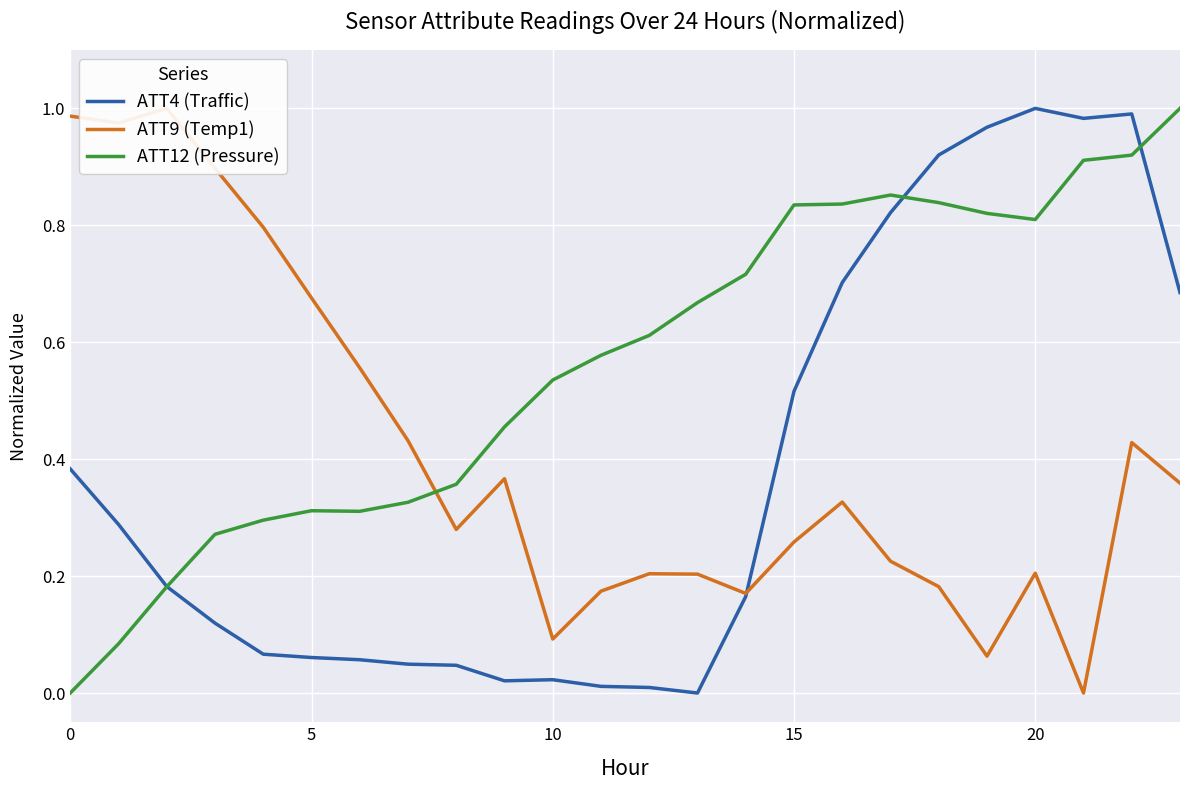

Reading left to right, what are all the values shown in this chart?

ATT4 (Traffic): 0.4	0.3	0.2	0.1	0.1	0.1	0.1	0.0	0.0	0.0	0.0	0.0	0.0	0.0	0.2	0.5	0.7	0.8	0.9	1.0	1.0	1.0	1.0	0.7
ATT9 (Temp1): 1.0	1.0	1.0	0.9	0.8	0.7	0.6	0.4	0.3	0.4	0.1	0.2	0.2	0.2	0.2	0.3	0.3	0.2	0.2	0.1	0.2	0.0	0.4	0.4
ATT12 (Pressure): 0.0	0.1	0.2	0.3	0.3	0.3	0.3	0.3	0.4	0.5	0.5	0.6	0.6	0.7	0.7	0.8	0.8	0.9	0.8	0.8	0.8	0.9	0.9	1.0